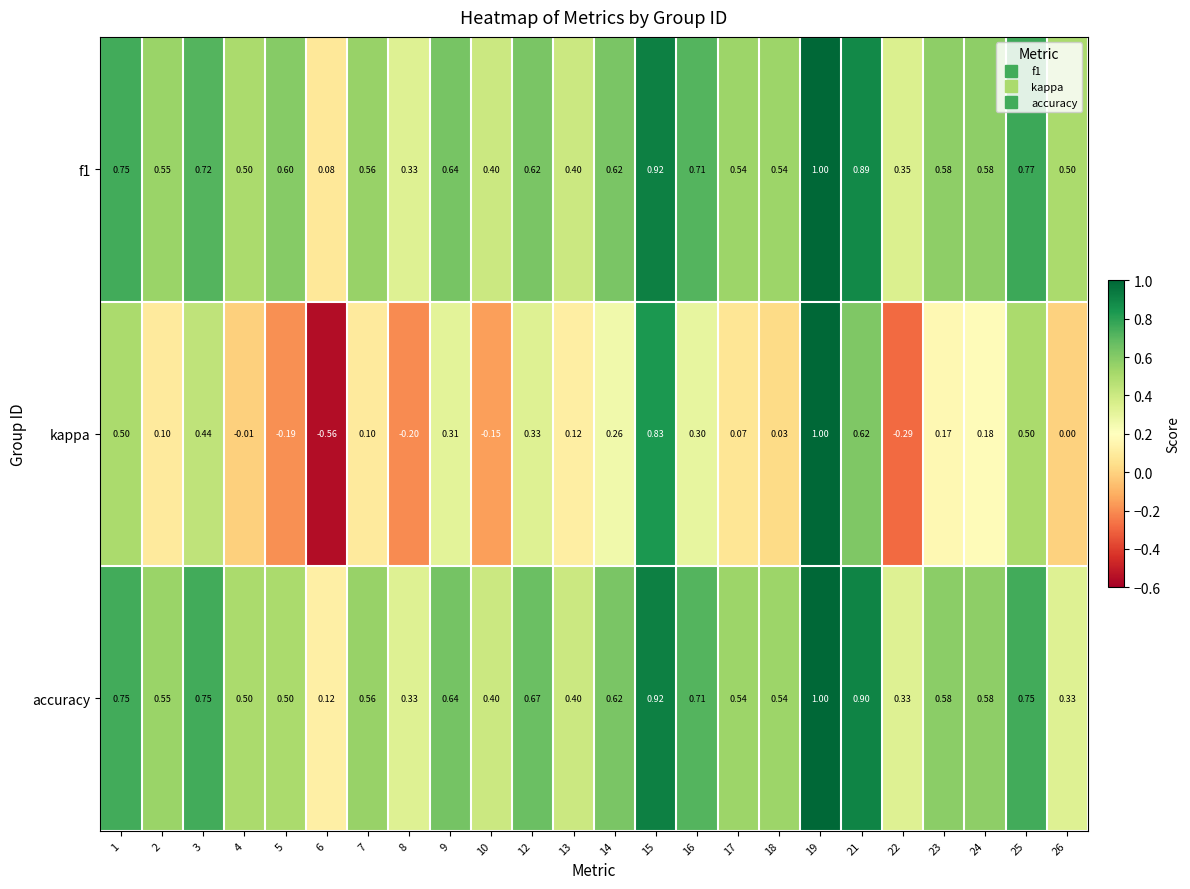

Which series changed the most between 9 and 17?

kappa